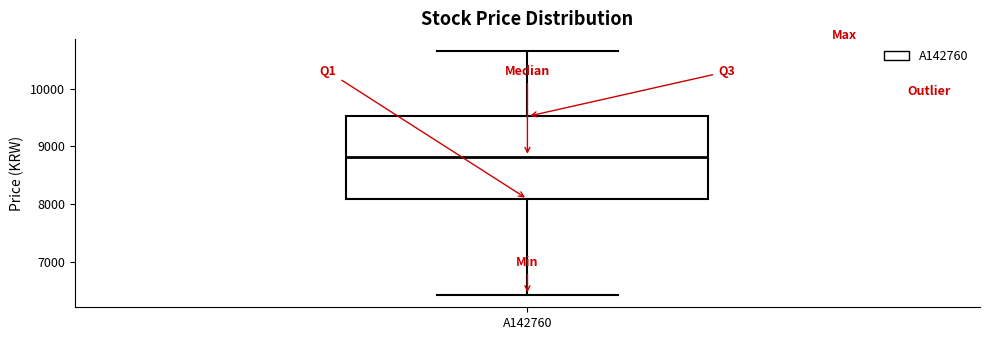

Read this box plot against the y-axis: the position of the median line, the range covered by the box, and the ends of both whiskers. The values are not printed on the chart, so give them approximately, as read against the axis.

median 8800, box 8100 to 9500, whiskers 6400 to 10700